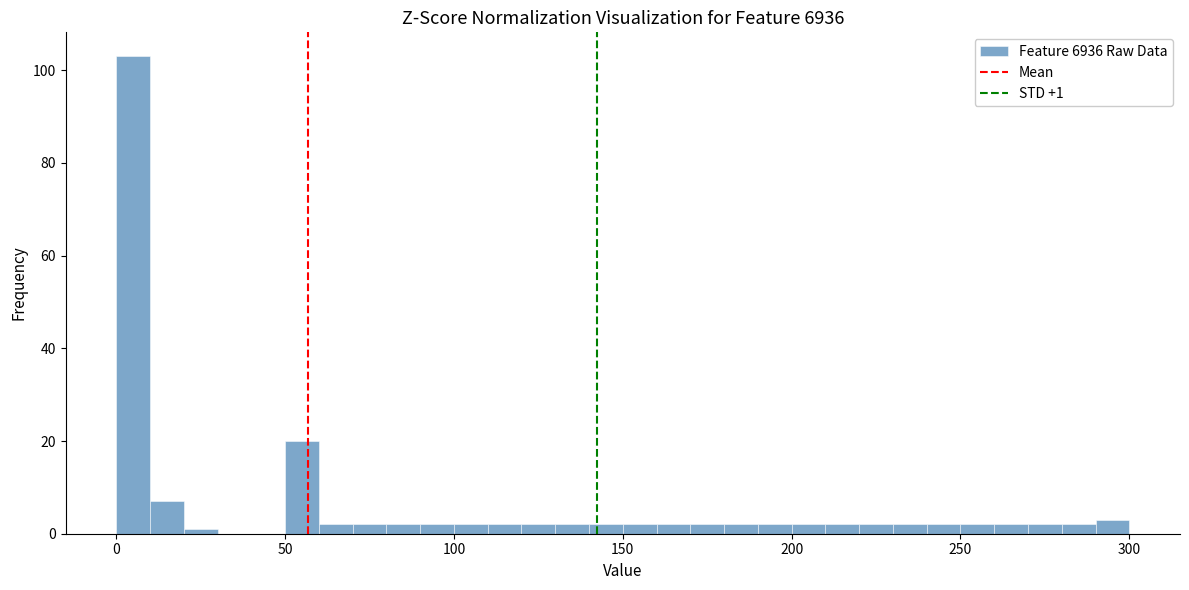

Around what value on the x-axis is the tallest bar? Give the approximate position of its centre, as read against the axis.

5